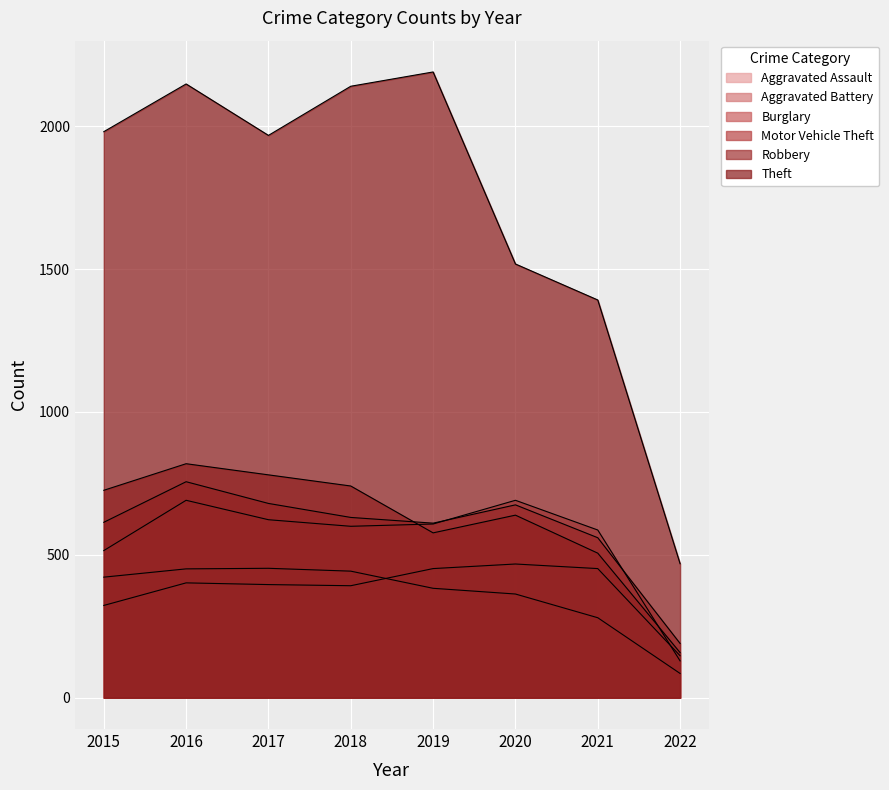

How many lines are shown in the chart?

6